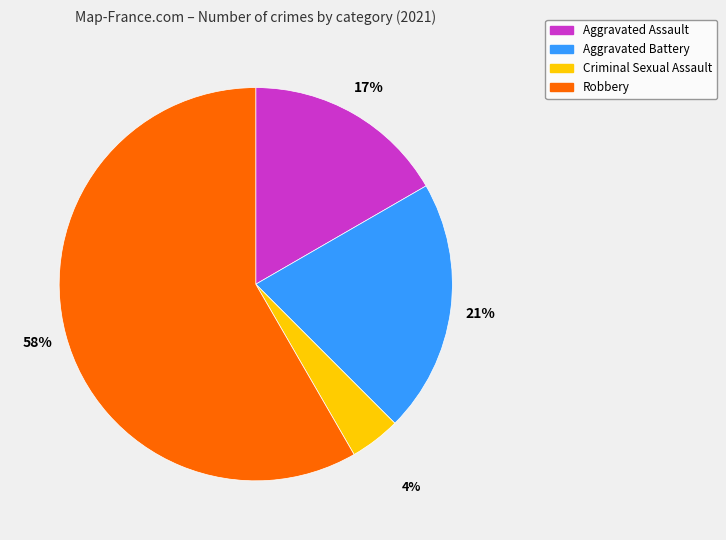

Is it true that Aggravated Battery is 13% of the pie?

False